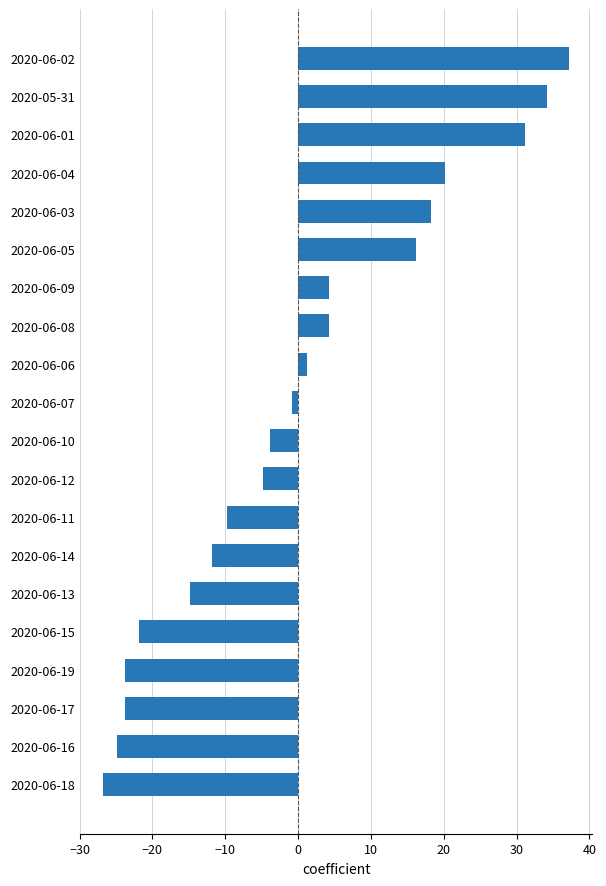

What is the value of the 15th bar from the top?

-14.8